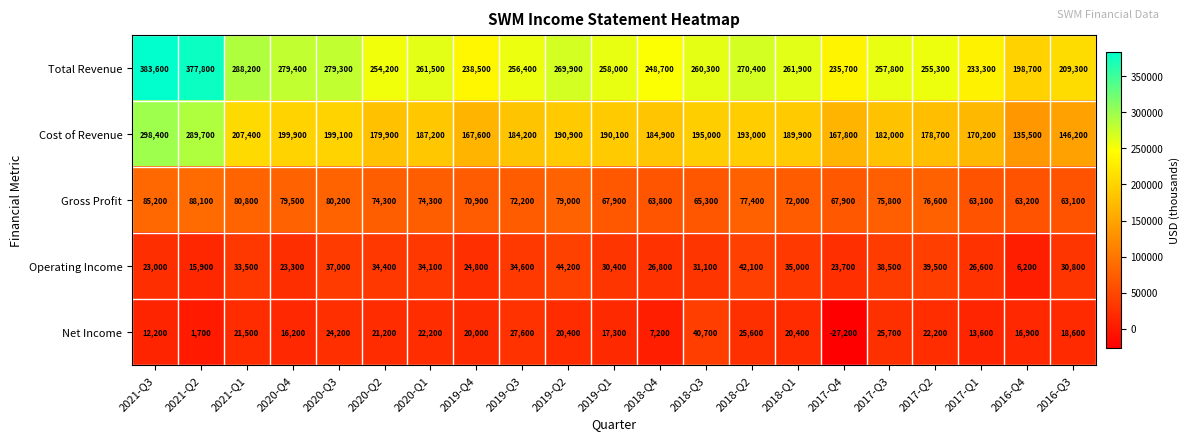

Which series changed the most between 2020-Q3 and 2019-Q3?

Total Revenue